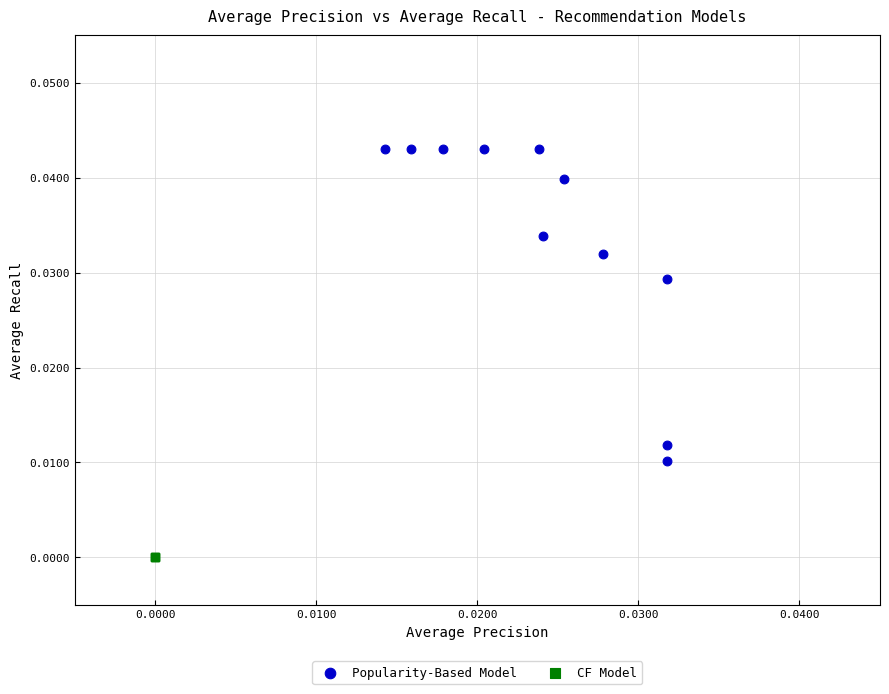

Which series contains the highest Y value?

Popularity-Based Model